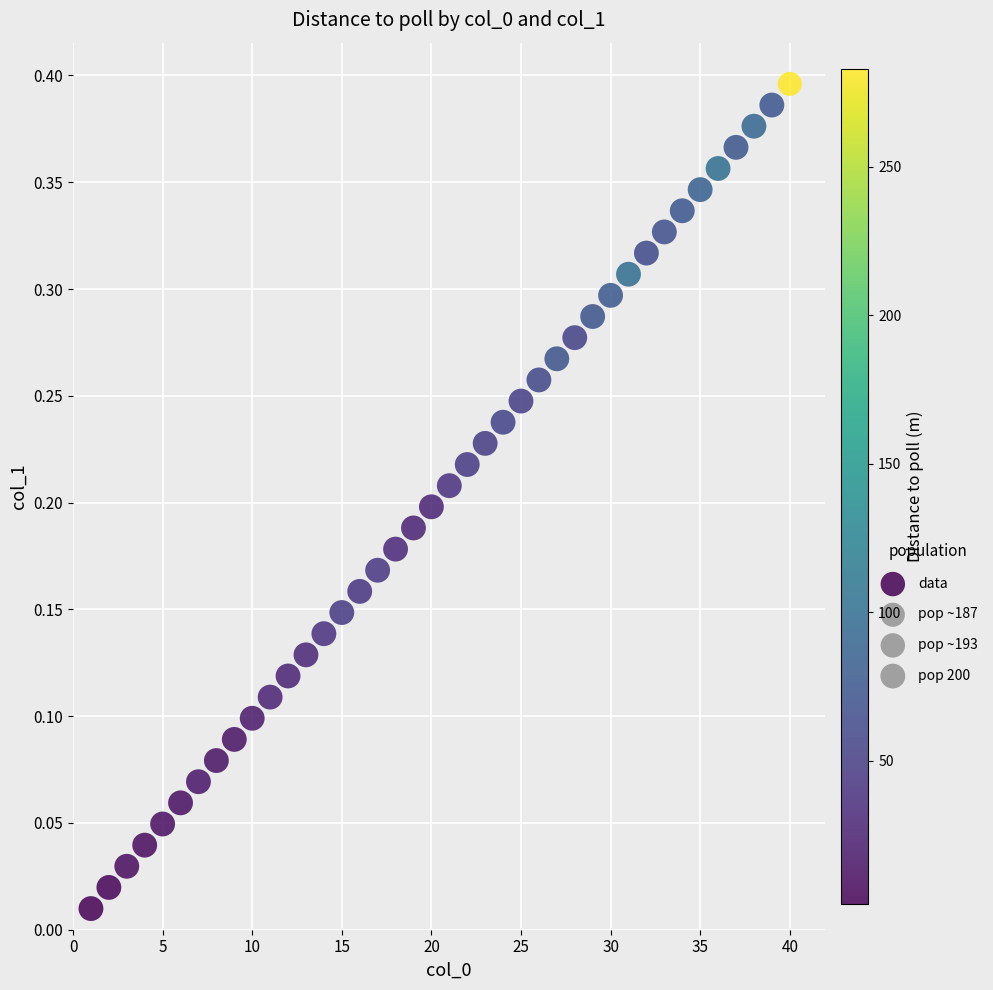

What is the range of X values (max minus min)?

39.0